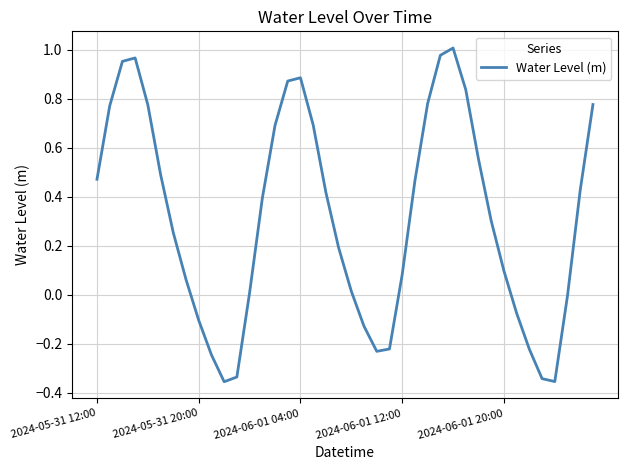

What is the difference between the maximum and minimum values?

1.4